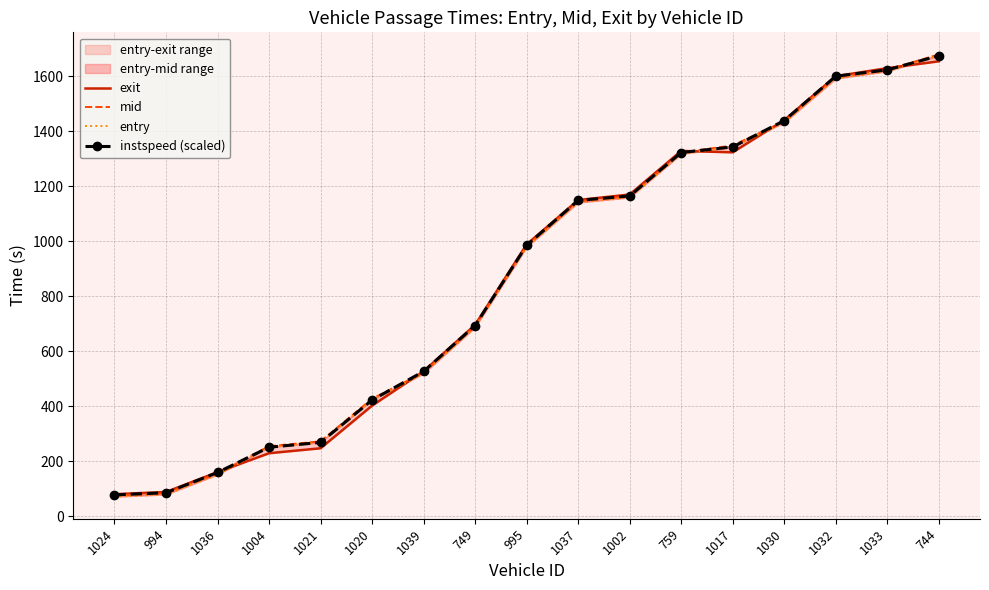

True or false: instspeed (scaled) has more than 1 interior local peaks.

False